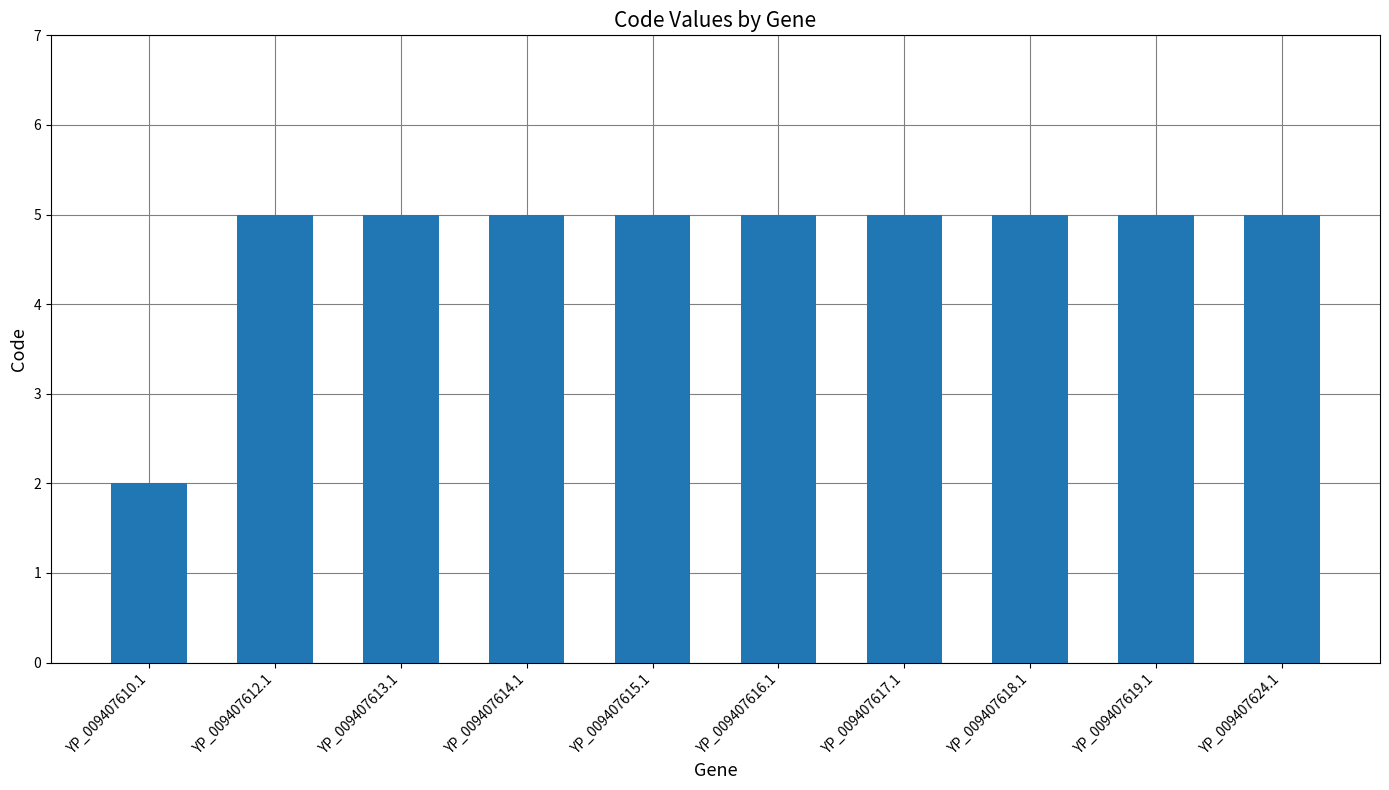

True or false: the data shows 5 at YP_009407614.1.

True